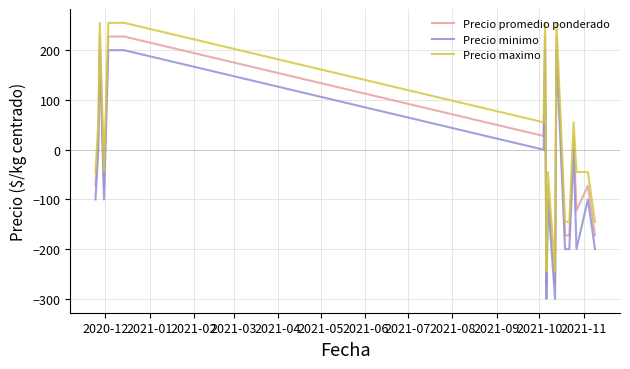

Count the number of categories in the chart.

20